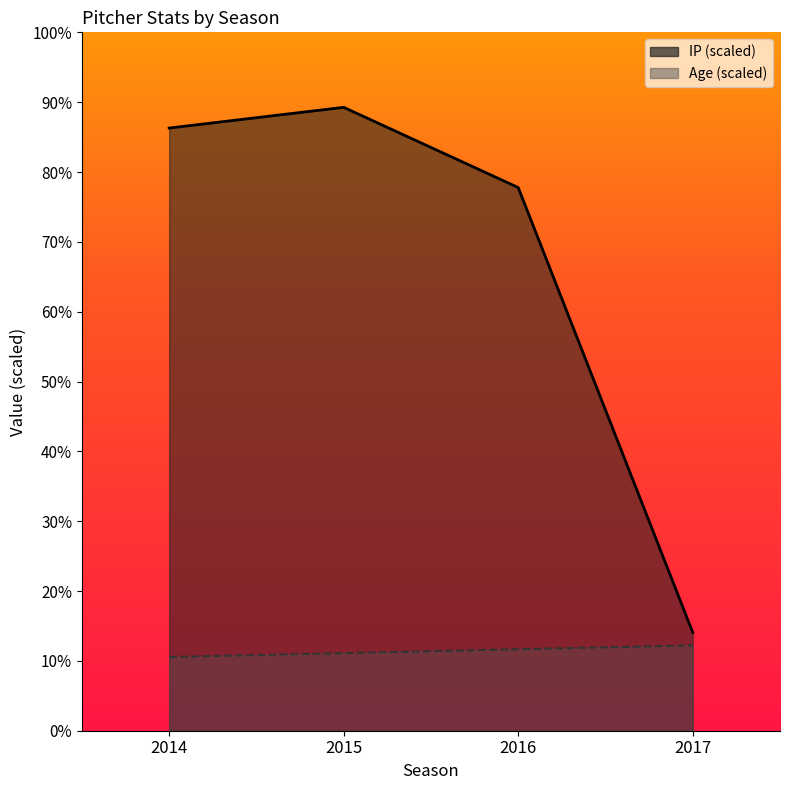

What is the sum of all Age values?

45.6